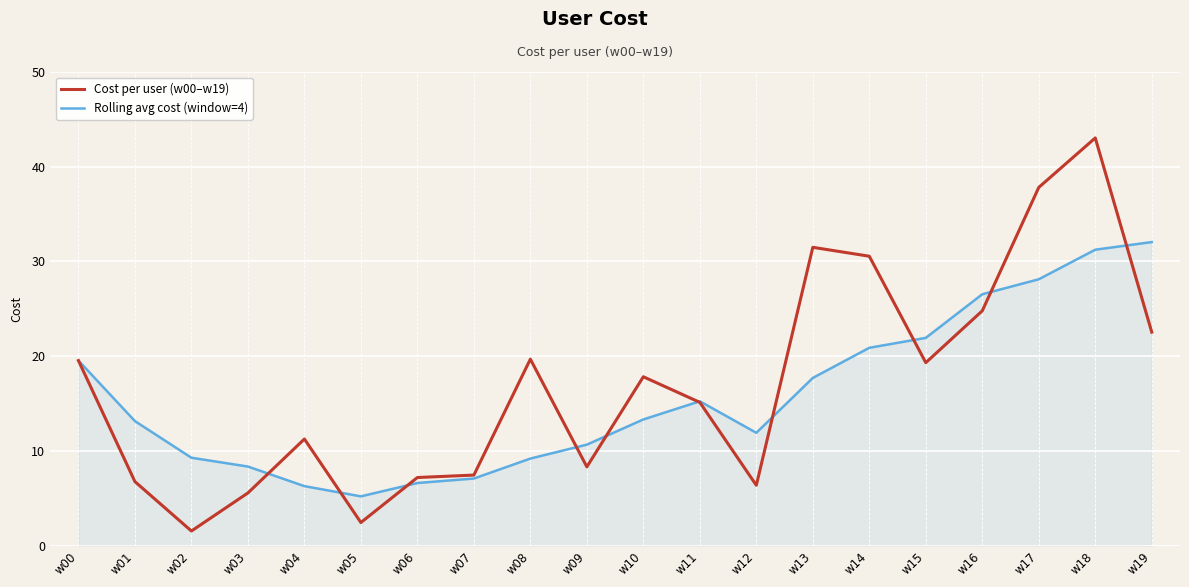

Read the Cost per user (w00–w19) value at w05.

2.4